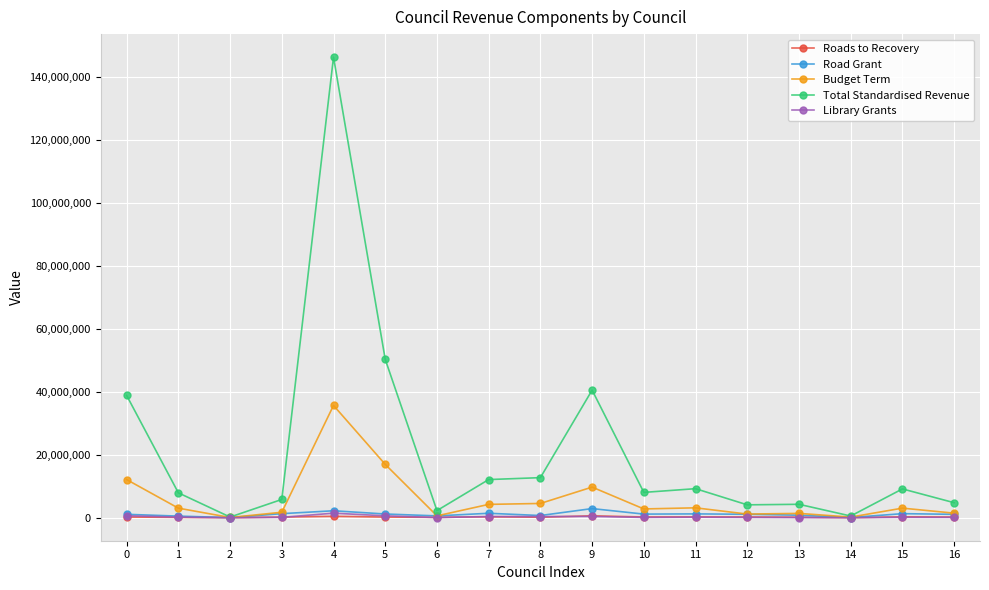

What are all the series names shown in the legend?

Roads to Recovery, Road Grant, Budget Term, Total Standardised Revenue, Library Grants